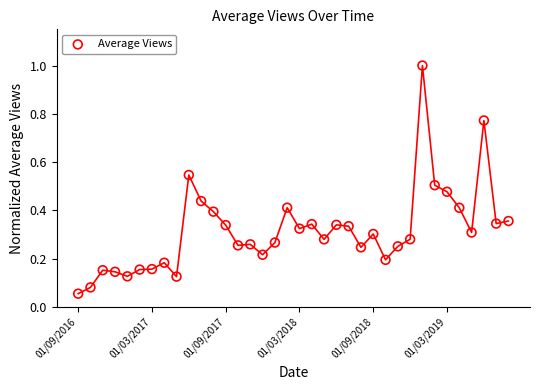

What is the range of Y values (max minus min)?

0.9